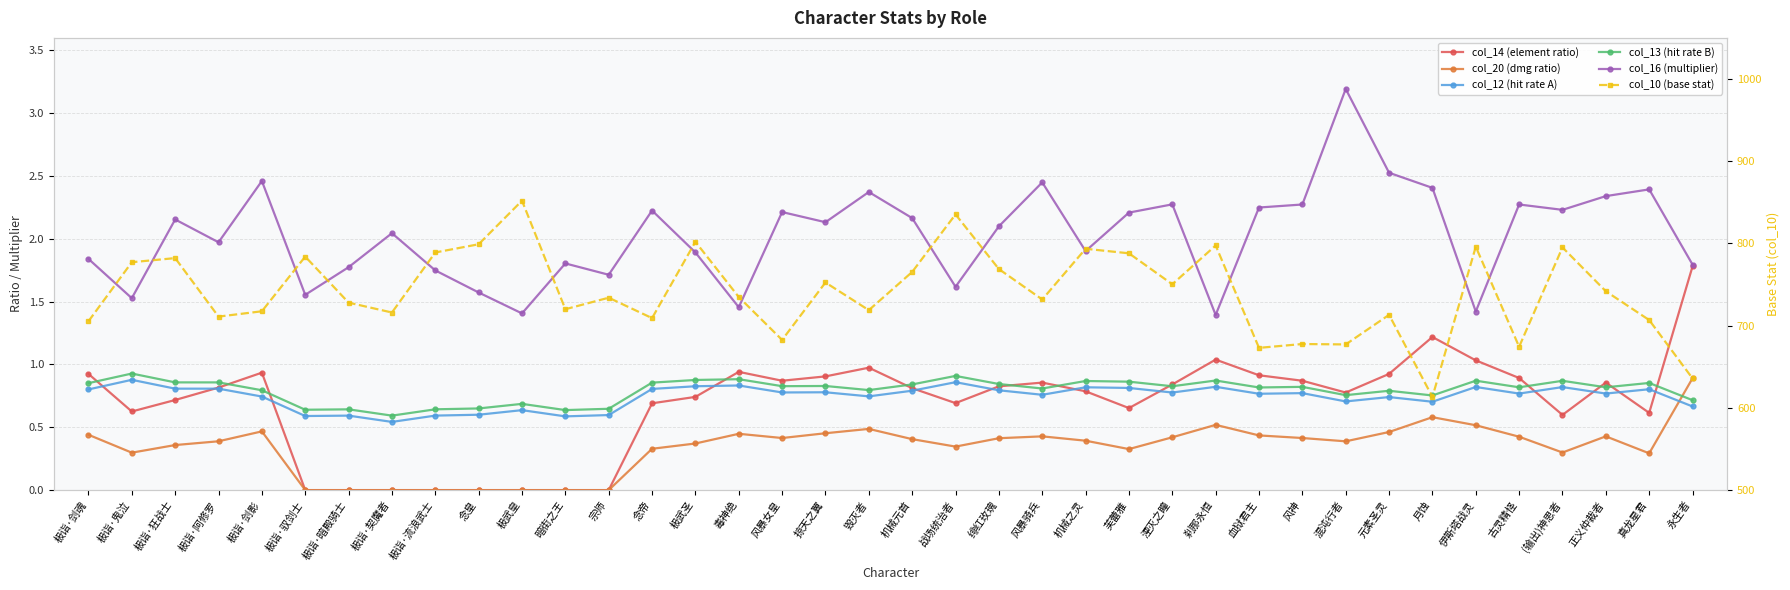

How many lines are shown in the chart?

6